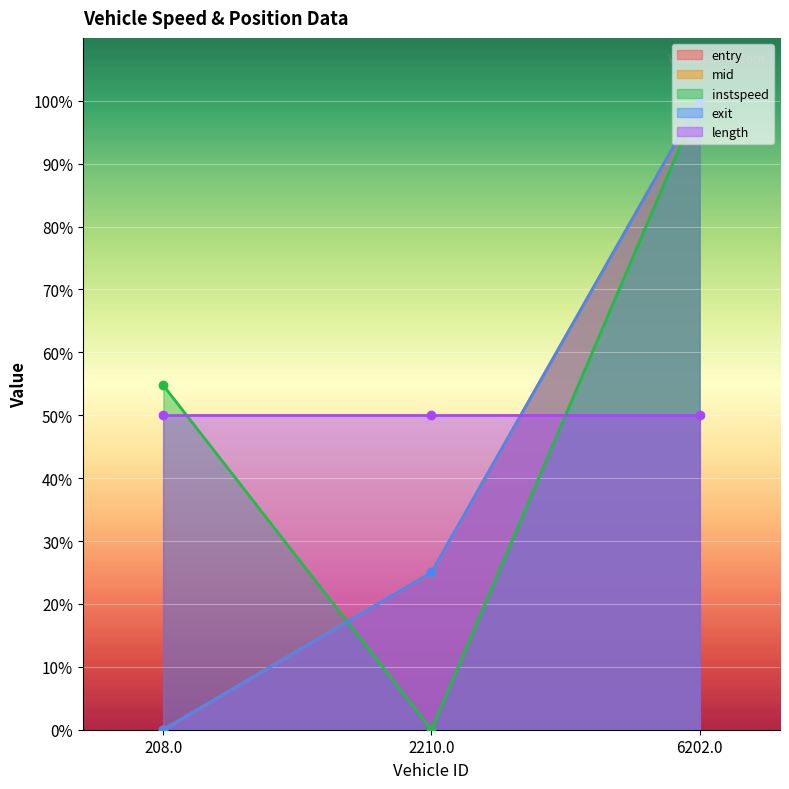

Which series has the largest total across all categories?

instspeed